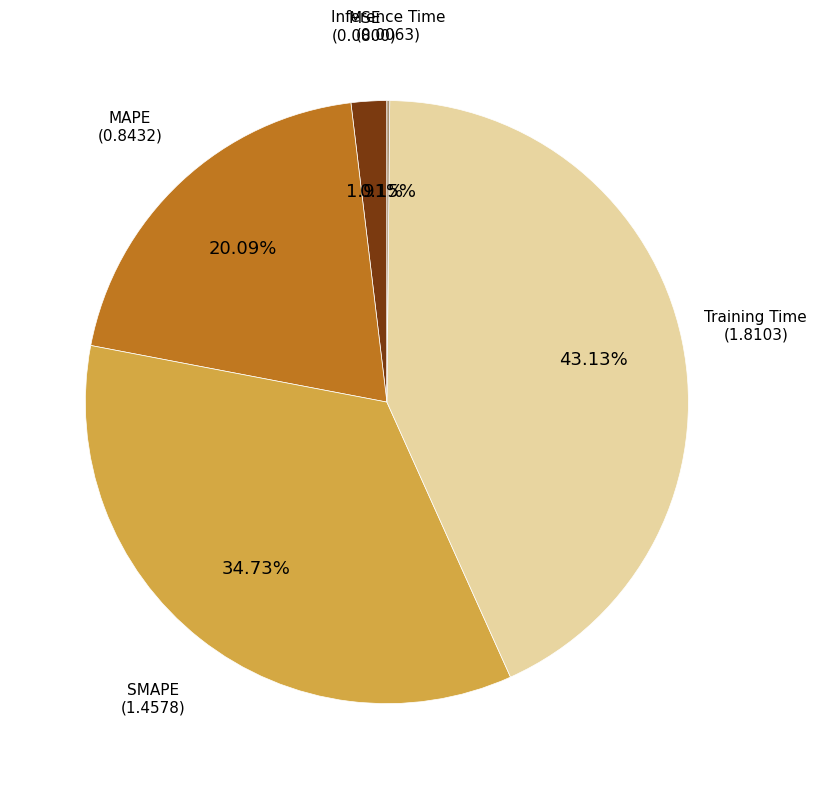

Is there any slice that represents more than half of the pie?

No